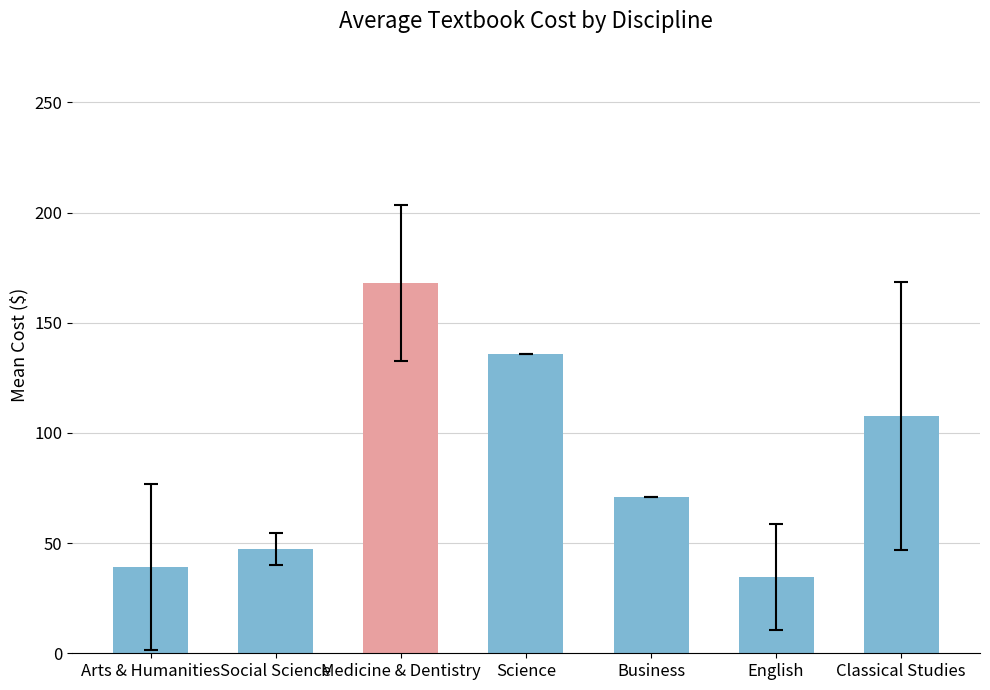

What is the sum of the values at English and Business?

105.7